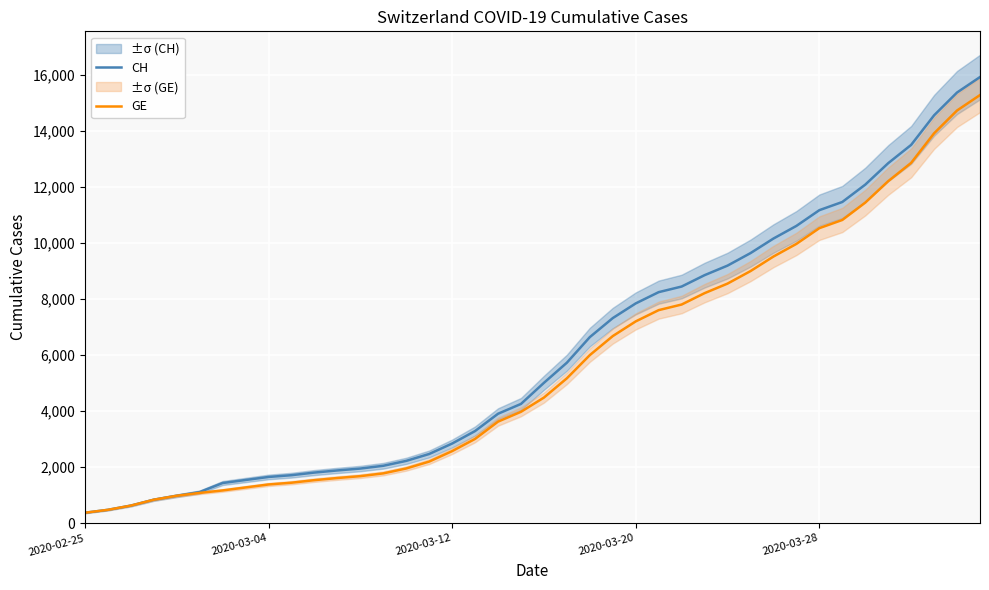

How many lines are shown in the chart?

2